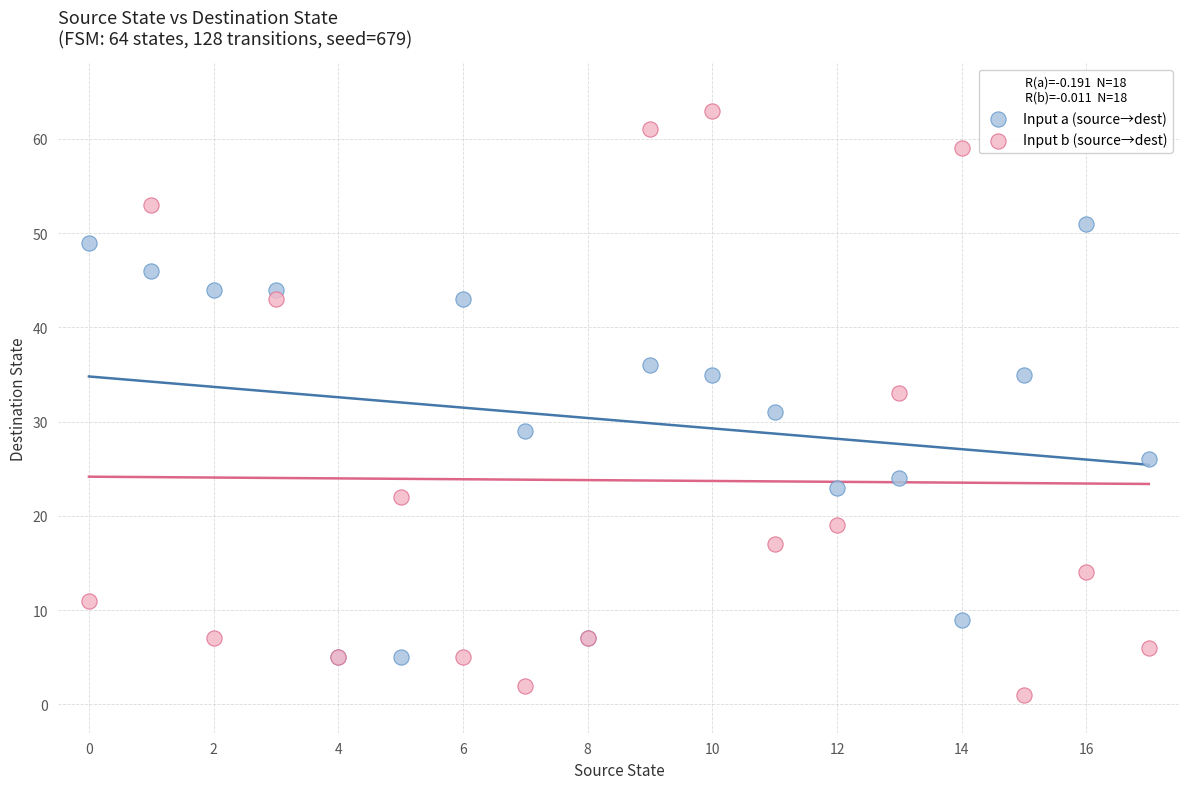

Which series contains the highest Y value?

Input b (source→dest)